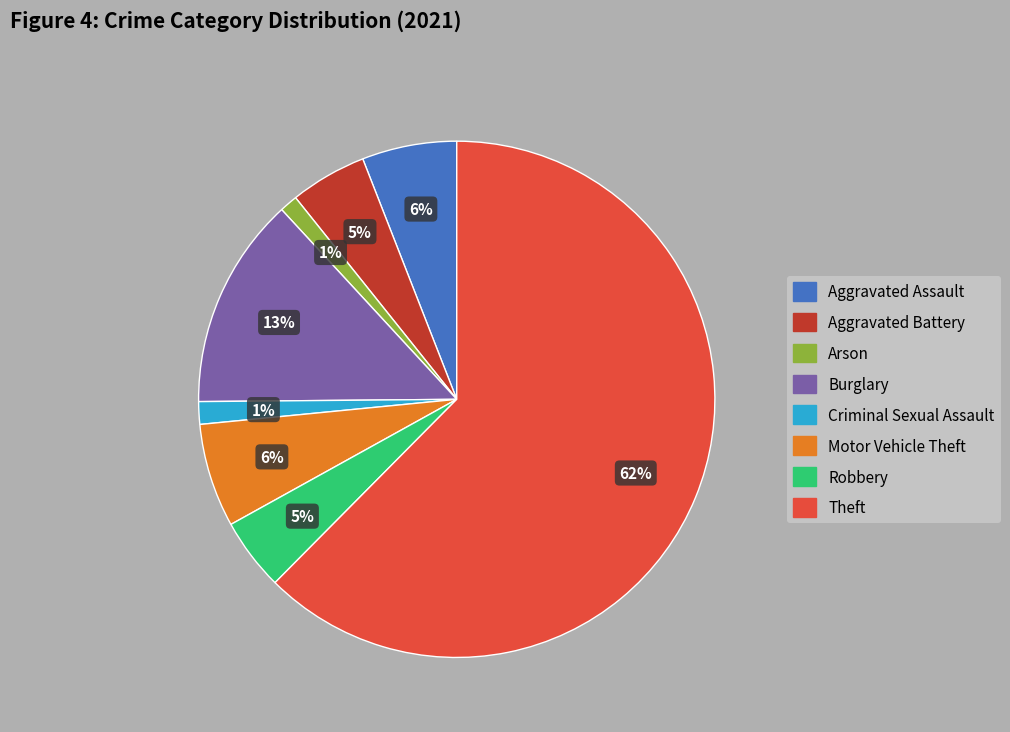

True or false: Burglary accounts for 13% of the total.

True